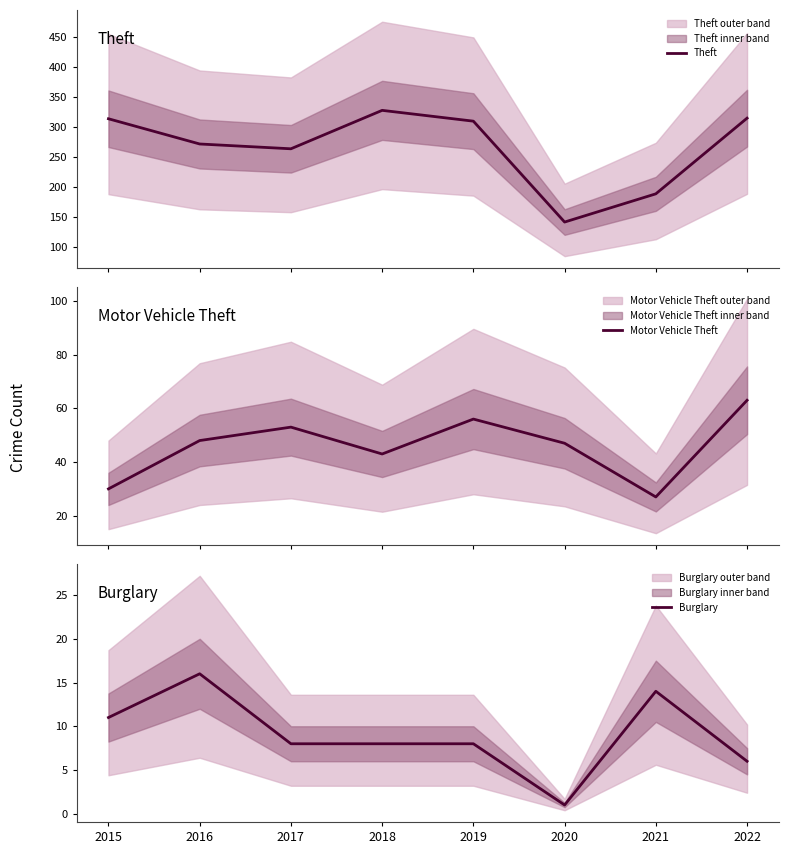

What is the difference between the maximum and minimum values in the Motor Vehicle Theft series?

36